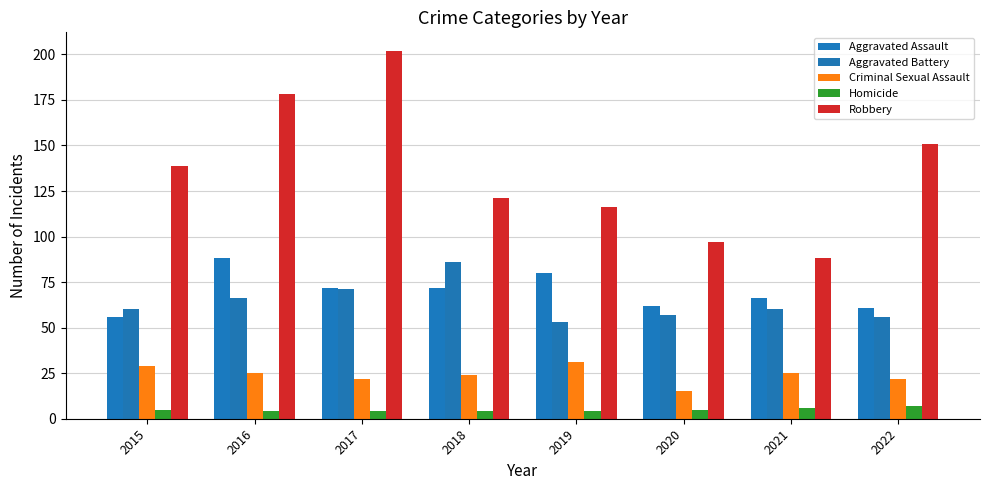

What is the total value across all series at 2018?

307